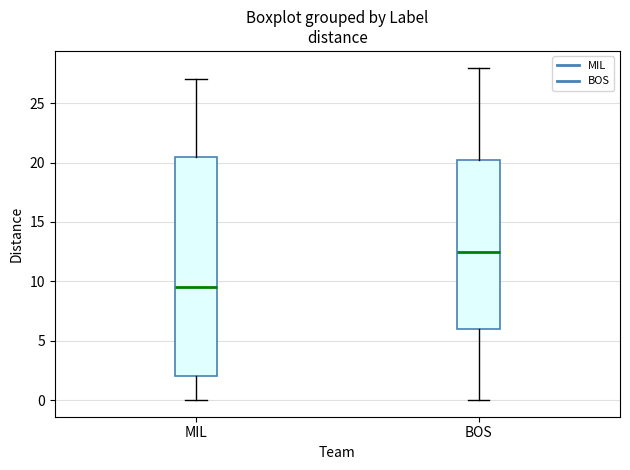

Reading left to right, transcribe this box plot: for each box, give where its median line is, the range the box spans, and where its two whiskers end, as read against the y-axis. The values are not printed on the chart, so give them approximately, as read against the axis.

MIL: median 9.5, box 2.0 to 20.5, whiskers 0.0 to 27.0
BOS: median 12.5, box 6.0 to 20.5, whiskers 0.0 to 28.0